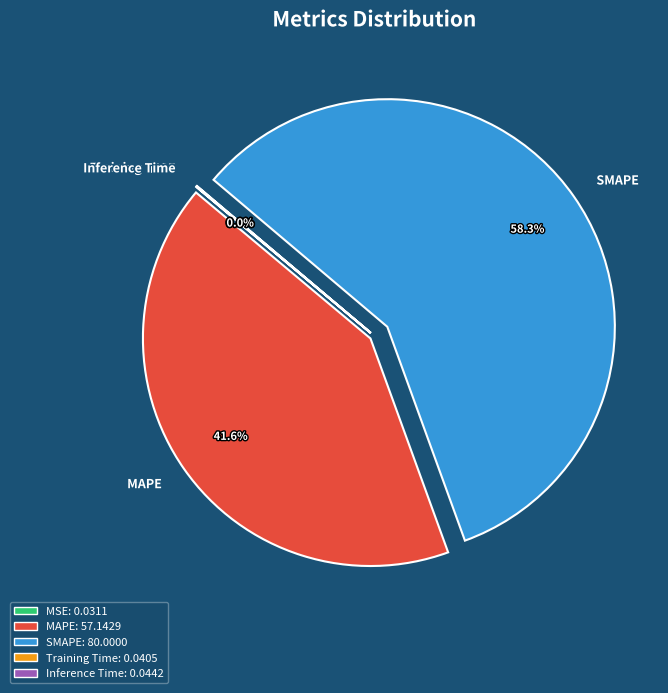

To the nearest percent, what is the average slice percentage?

20%